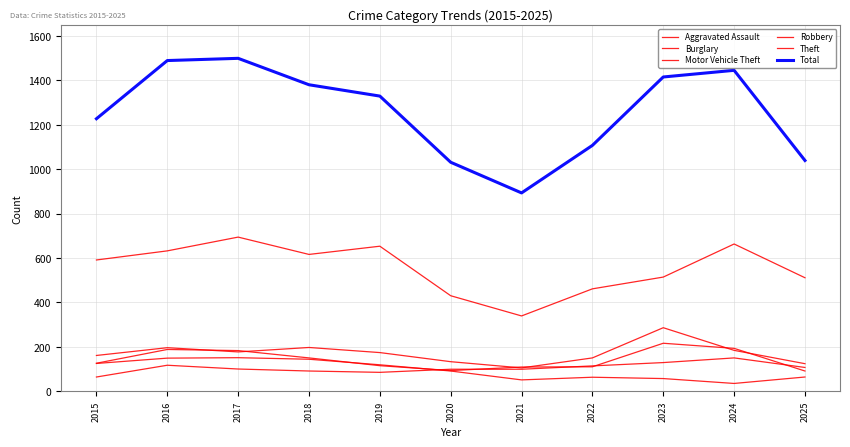

Reading right to left, extract all data points from this chart.

Aggravated Assault: 2025=107	2024=150	2023=129	2022=114	2021=99	2020=99	2019=85	2018=91	2017=100	2016=117	2015=64
Burglary: 2025=64	2024=35	2023=57	2022=63	2021=51	2020=91	2019=119	2018=144	2017=151	2016=149	2015=125
Motor Vehicle Theft: 2025=124	2024=184	2023=286	2022=150	2021=105	2020=133	2019=174	2018=197	2017=177	2016=196	2015=161
Robbery: 2025=91	2024=193	2023=216	2022=110	2021=109	2020=93	2019=115	2018=150	2017=183	2016=188	2015=126
Theft: 2025=511	2024=663	2023=514	2022=461	2021=339	2020=430	2019=653	2018=616	2017=694	2016=632	2015=591
Total: 2025=1039	2024=1445	2023=1415	2022=1107	2021=893	2020=1031	2019=1329	2018=1380	2017=1499	2016=1489	2015=1227